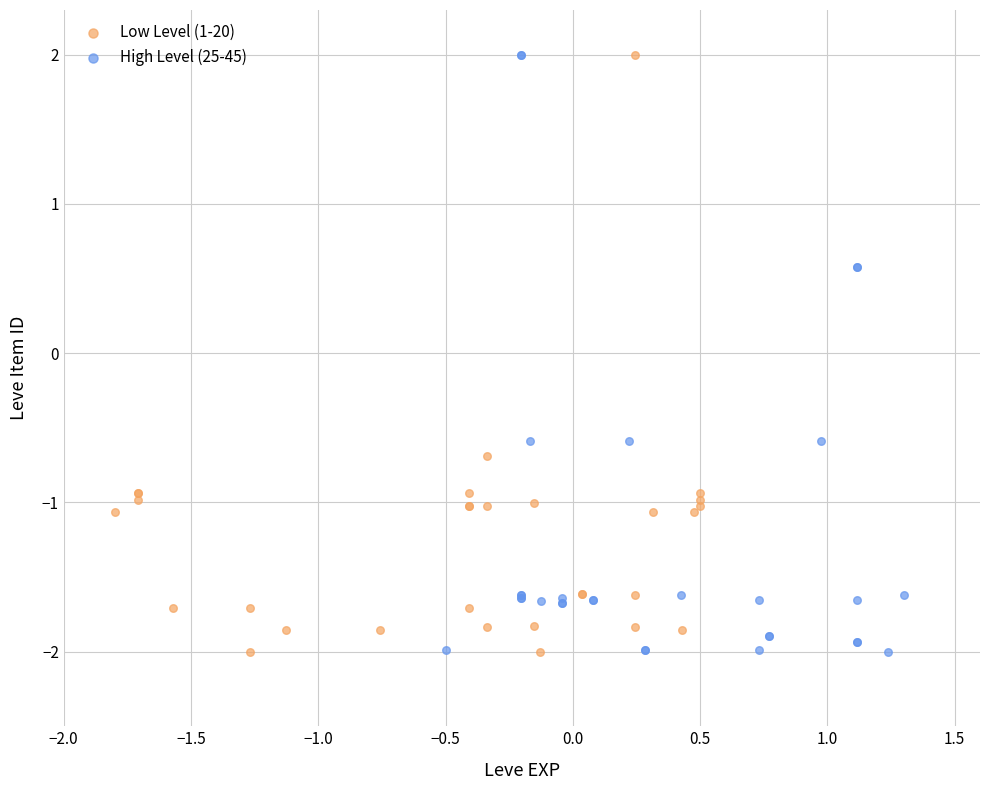

What are all the series names shown in the legend?

Low Level (1-20), High Level (25-45)